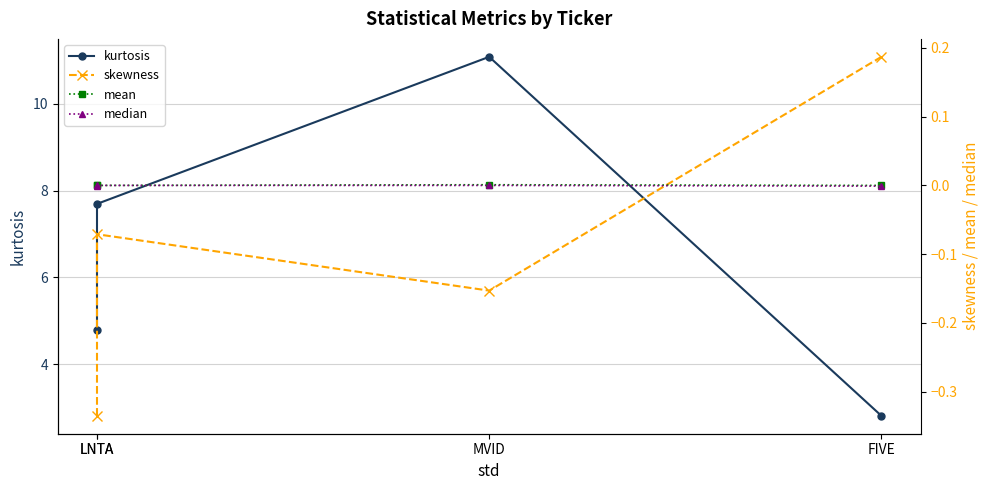

Which series has the largest range (max minus min)?

kurtosis